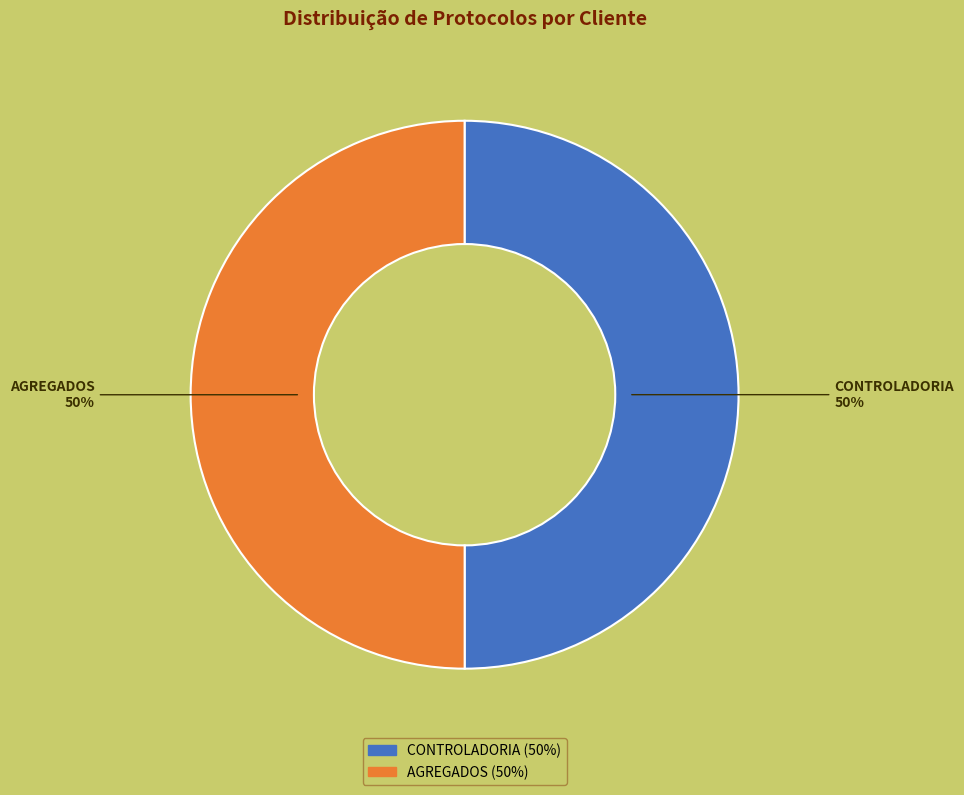

How many segments does this pie chart have?

2